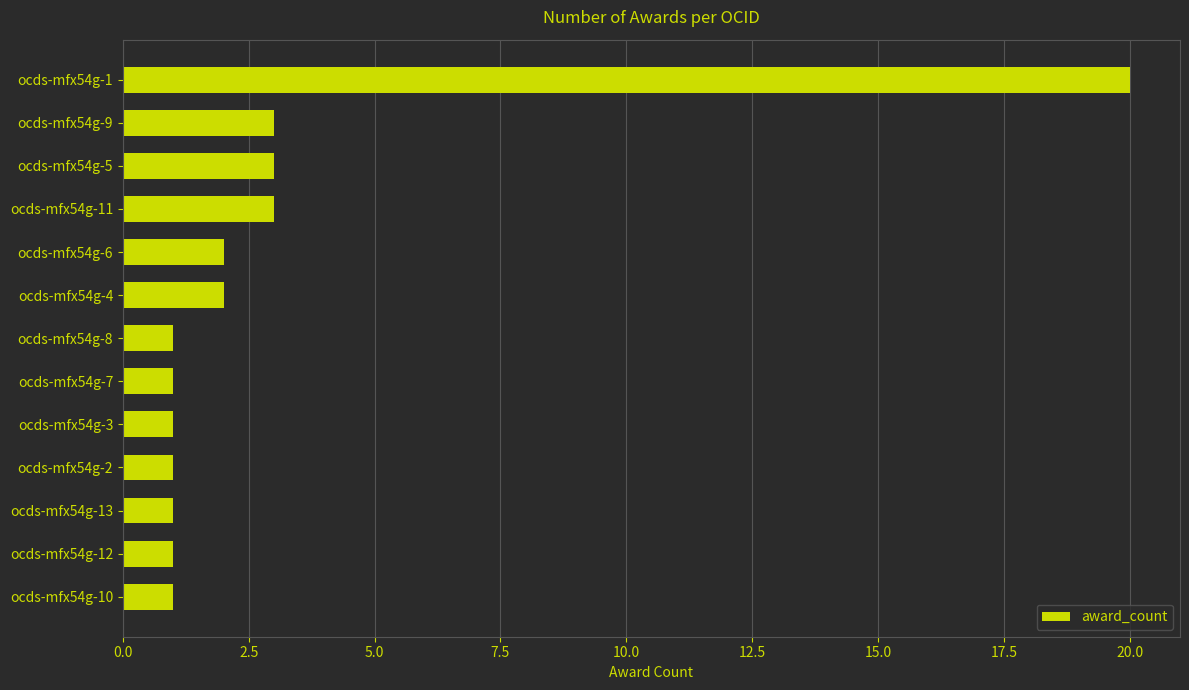

Is it true that the value at ocds-mfx54g-11 is 5?

False